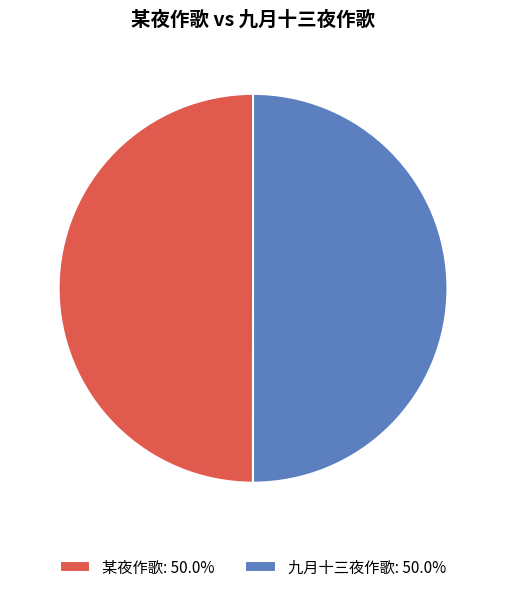

Approximately how many times larger is the value at 九月十三夜作歌: 50.0% compared to 某夜作歌: 50.0%?

1.0